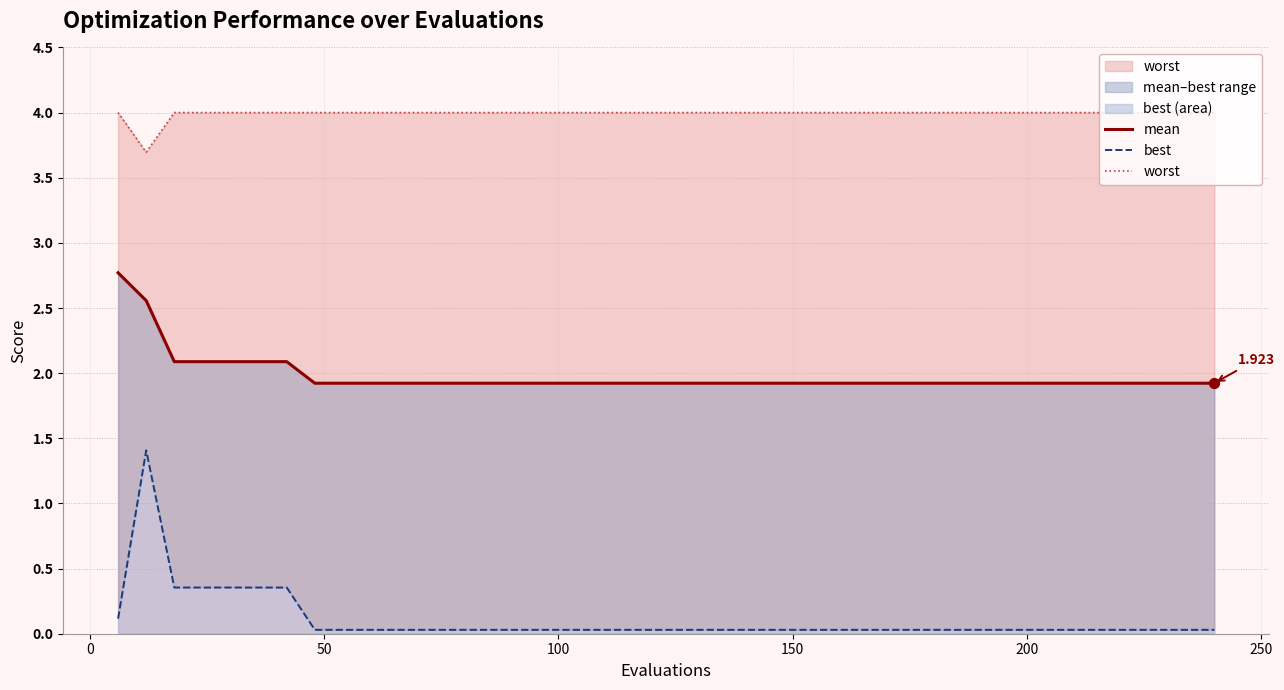

What are all the series names shown in the legend?

mean, best, worst